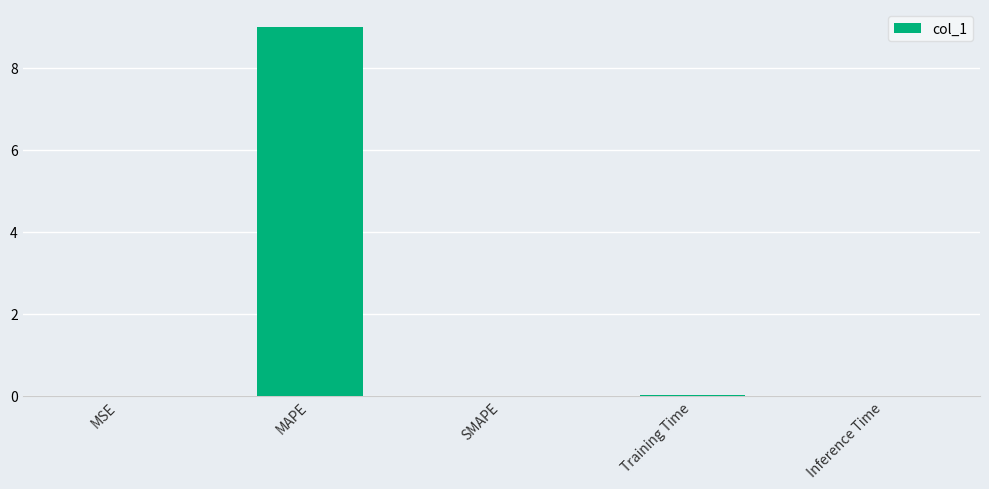

Count the number of categories in the chart.

5